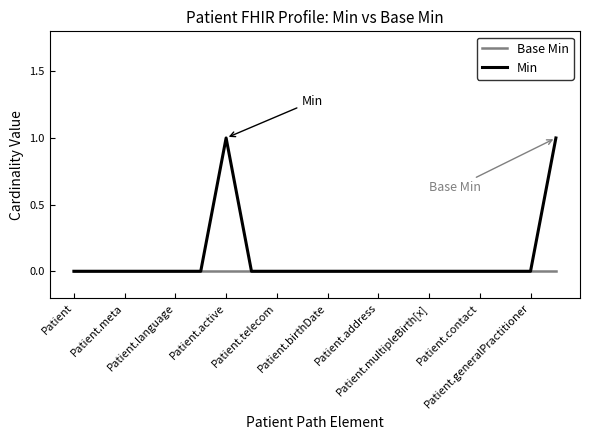

Which series has the largest total across all categories?

Min